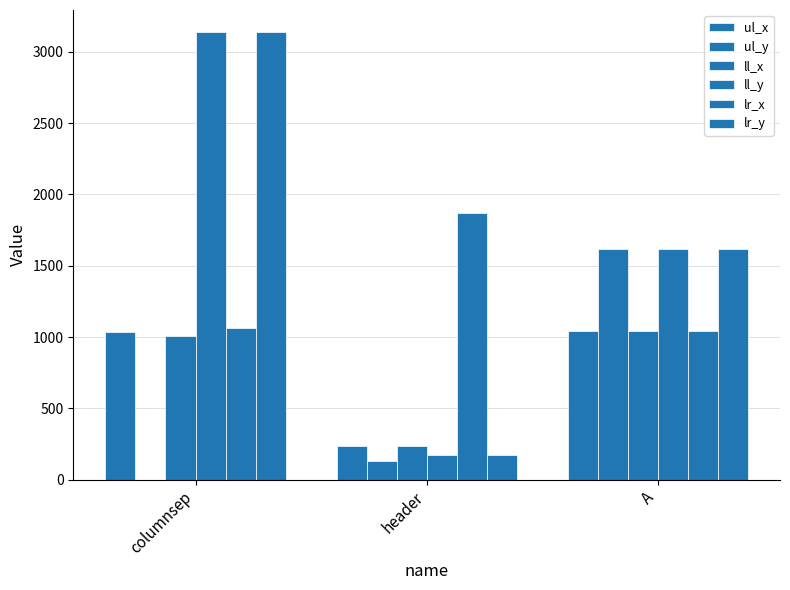

The ll_y series shows 2120 at A. True or false?

False